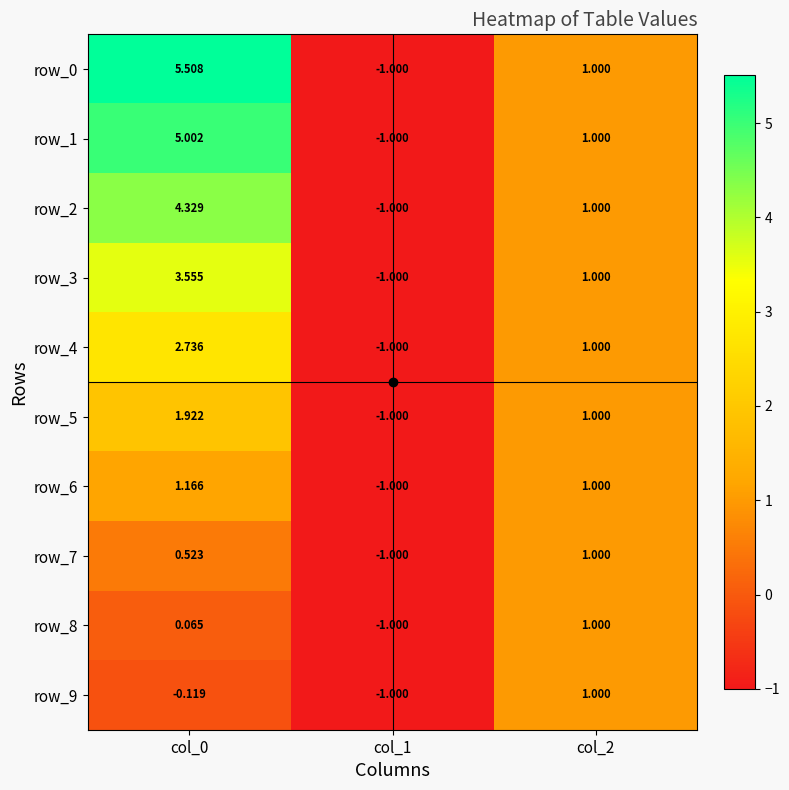

Count the row_7 values in the range -1 to 1.

3